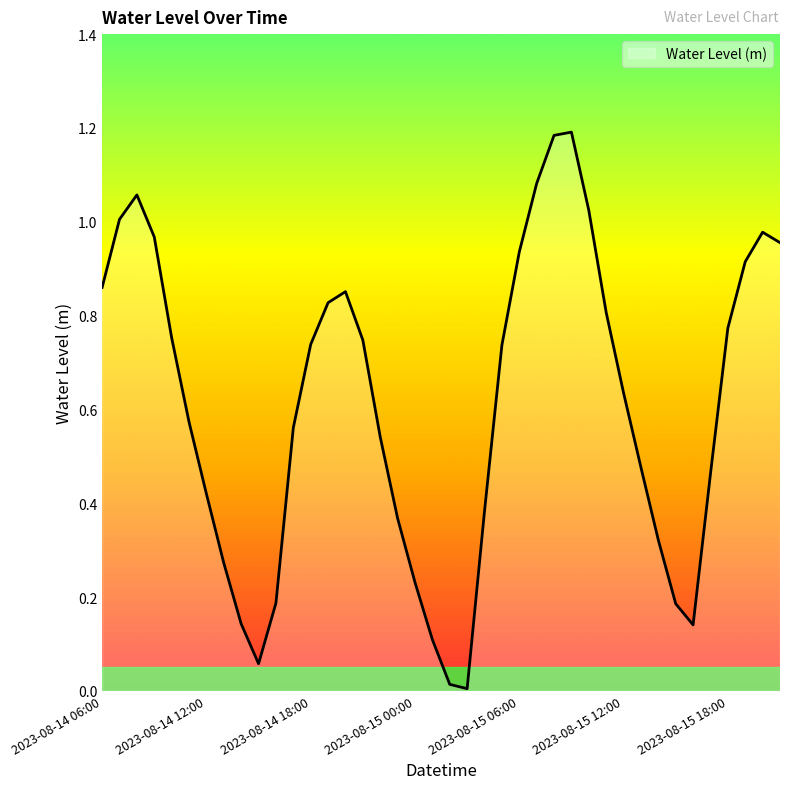

Reading left to right, what are all the values shown in this chart?

0.9	1.0	1.1	1.0	0.8	0.6	0.4	0.3	0.1	0.1	0.2	0.6	0.7	0.8	0.9	0.7	0.5	0.4	0.2	0.1	0.0	0.0	0.4	0.7	0.9	1.1	1.2	1.2	1.0	0.8	0.6	0.5	0.3	0.2	0.1	0.5	0.8	0.9	1.0	1.0